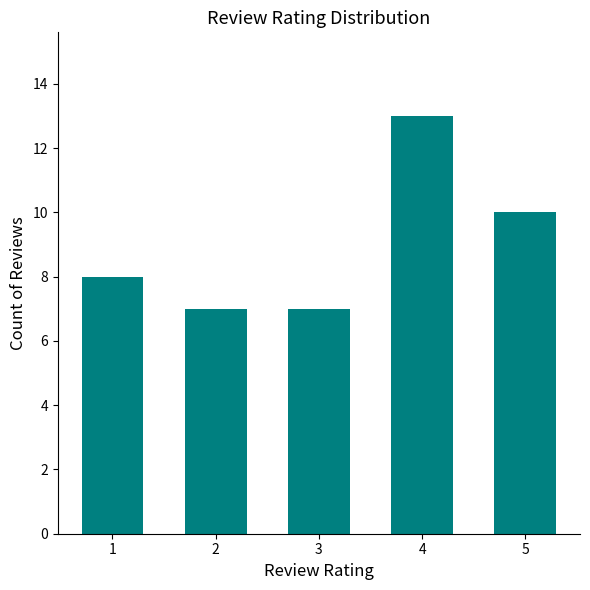

How many values are between 7 and 10?

4